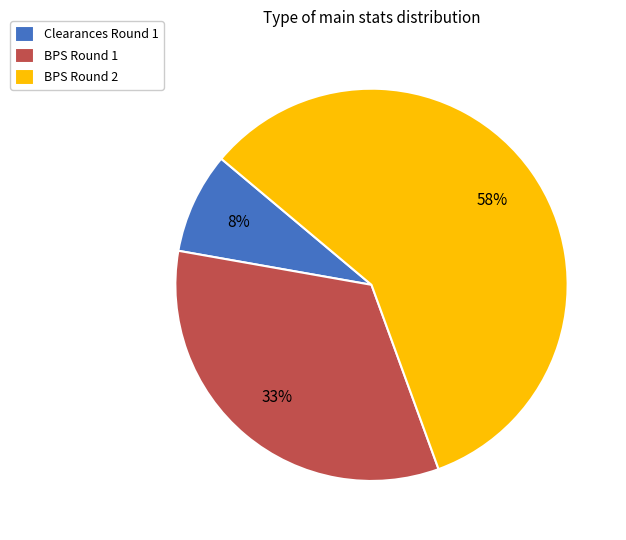

Is the sum of Clearances Round 1 and BPS Round 2 greater than half?

Yes